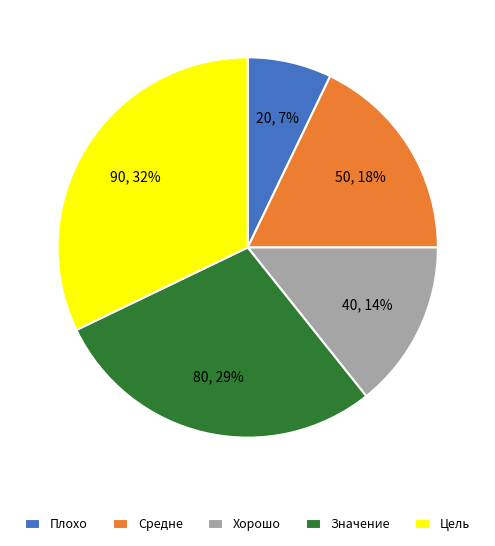

True or false: Хорошо accounts for 14% of the total.

True